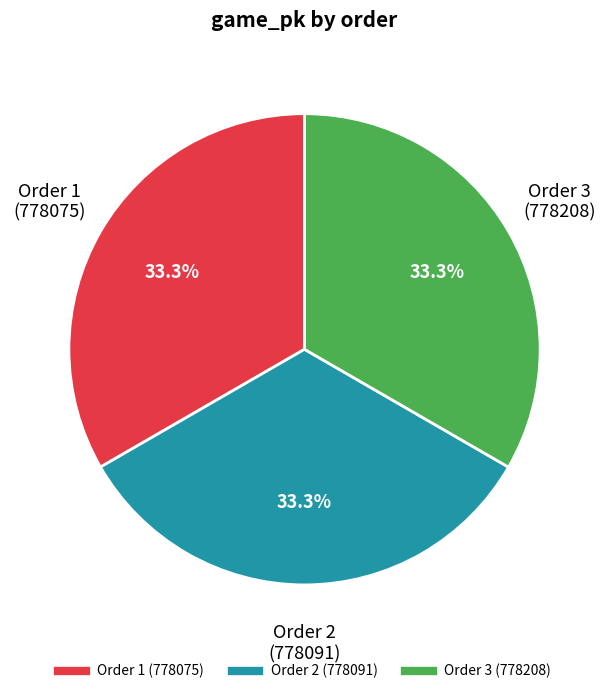

Does any single category account for the majority?

No